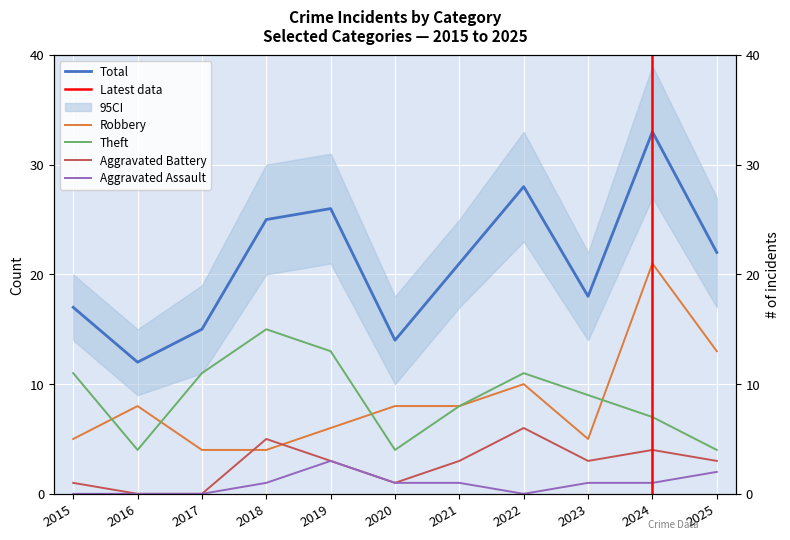

What are all the series names shown in the legend?

Robbery, Theft, Total, Aggravated Battery, Aggravated Assault